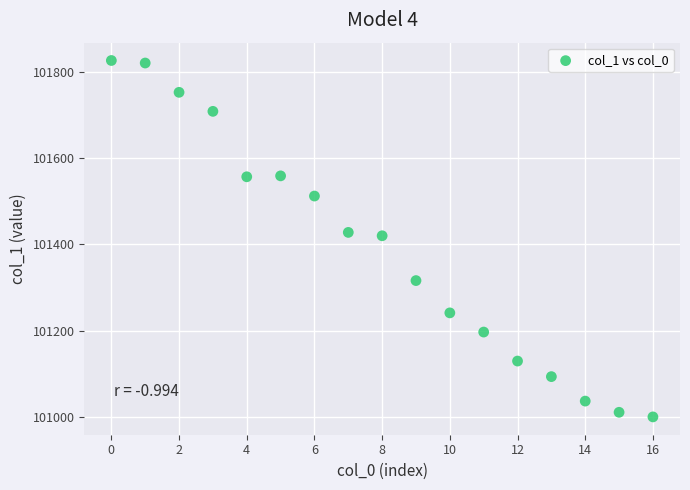

What is the range of Y values (max minus min)?

828.1